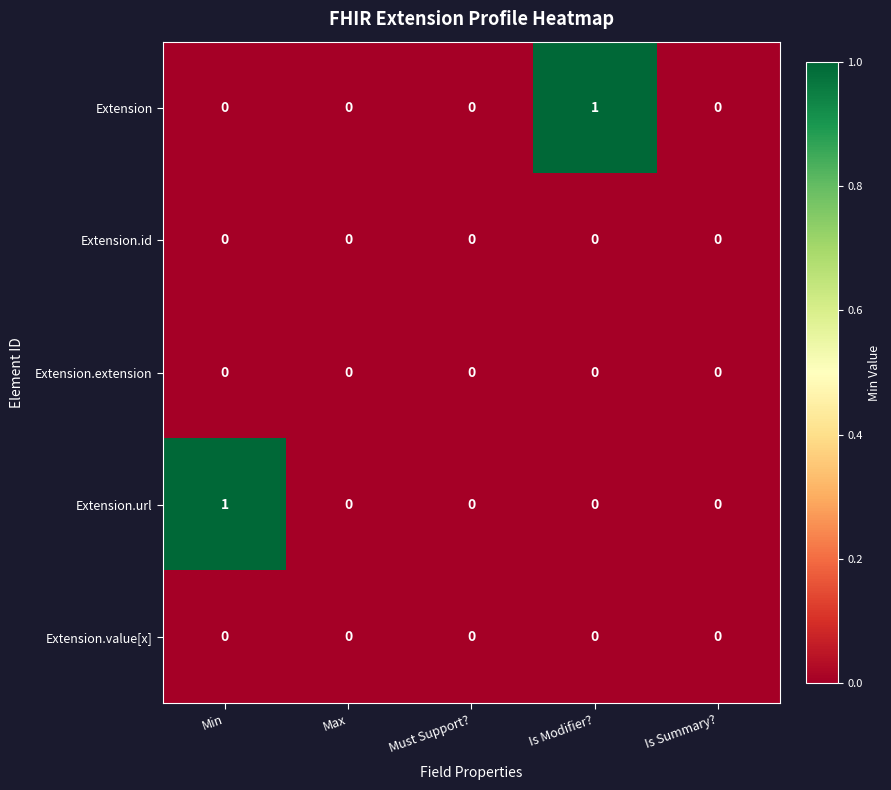

True or false: Extension.url has a value of 0 at Max.

True